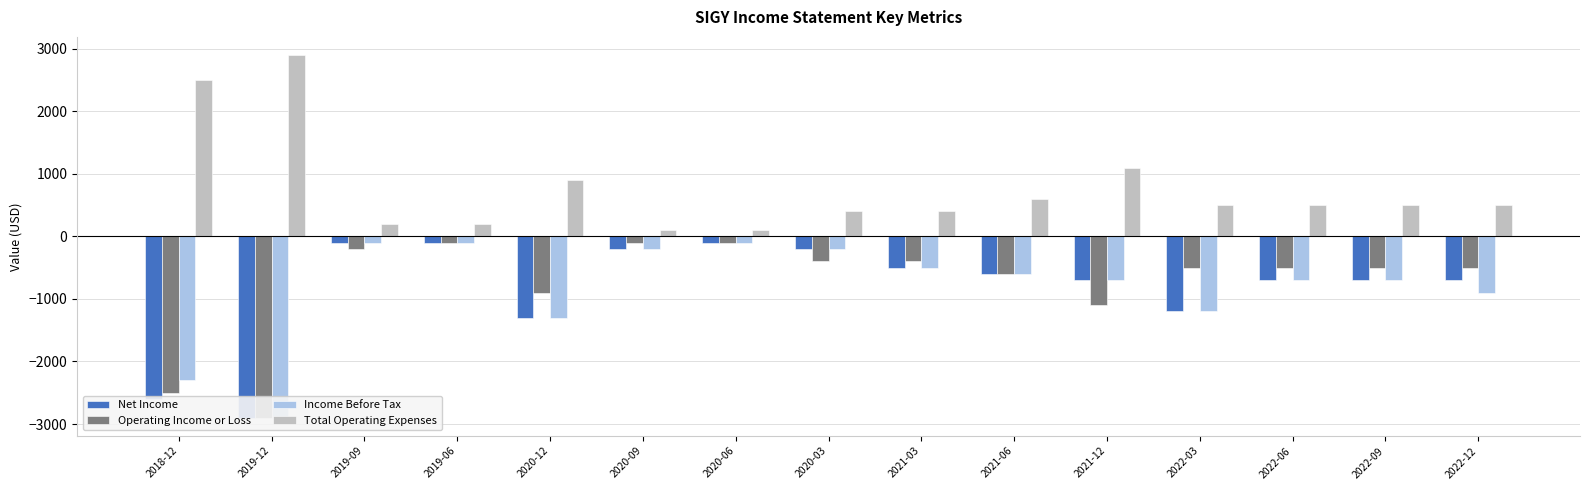

The Net Income series shows -767 at 2018-12. True or false?

False